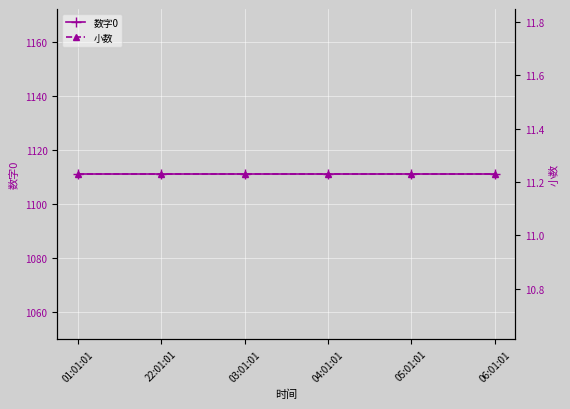

True or false: 数字0 has a value of 1111.0 at 22:01:01.

True